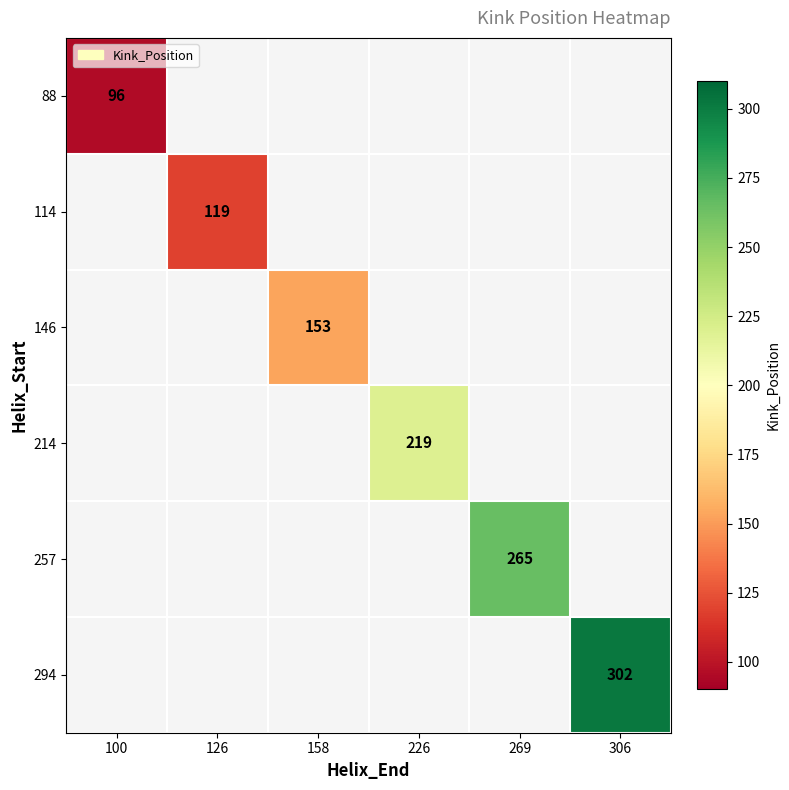

How many categories are shown in the chart?

6